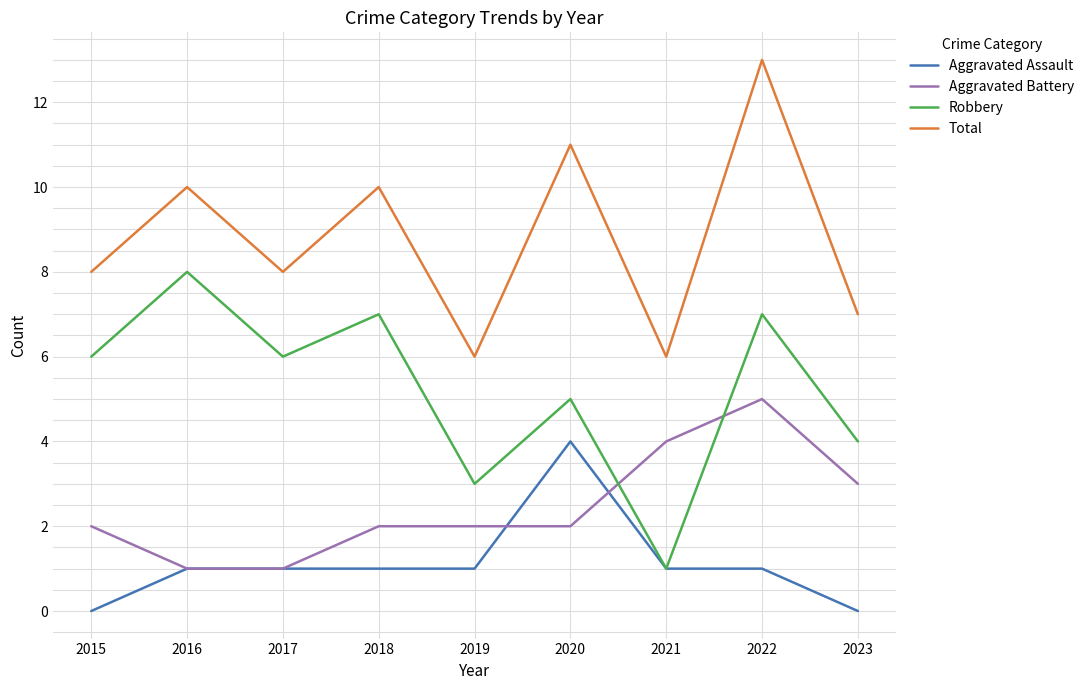

How many categories are shown in the chart?

9